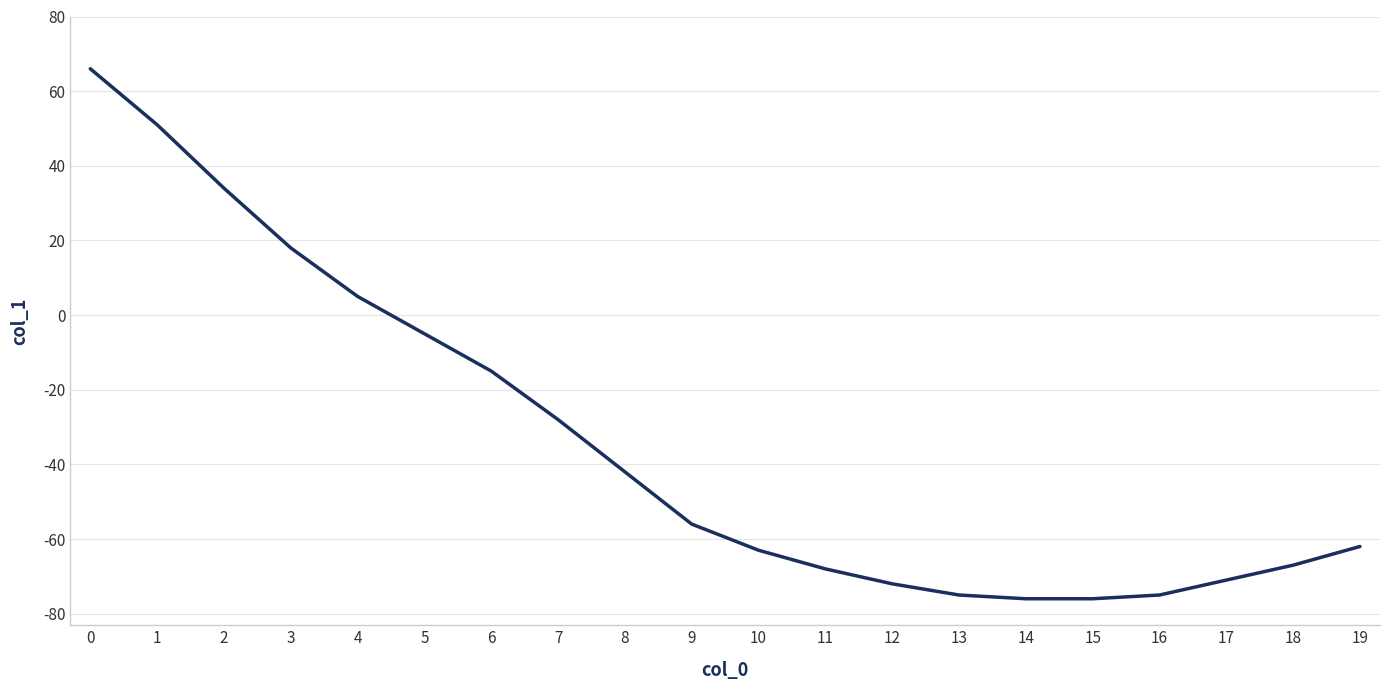

Is this an area chart (filled region under the line)?

No